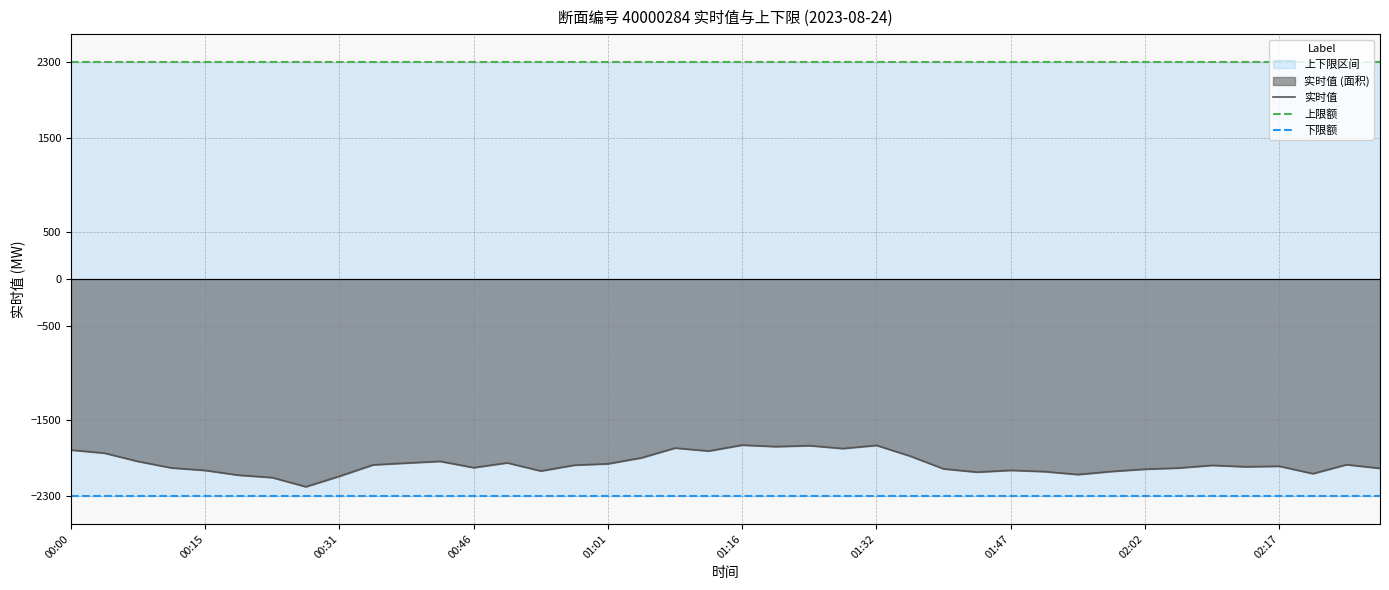

True or false: 上限额 and 实时值 intersect in this chart.

False